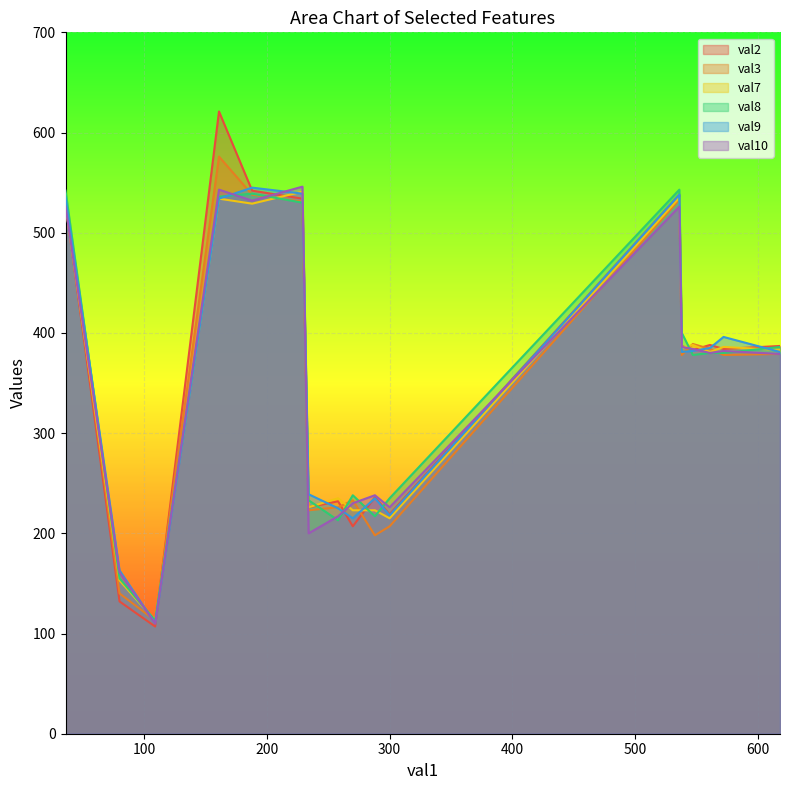

What is the difference between the maximum and second lowest values in the val9 series?

382